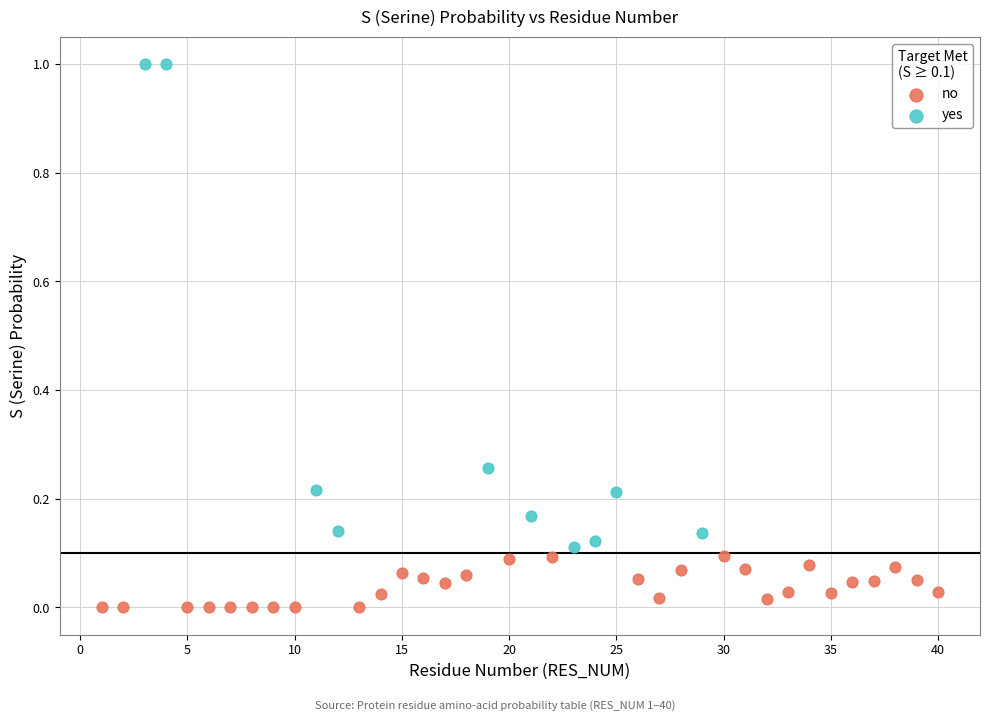

Which series contains the highest Y value?

yes